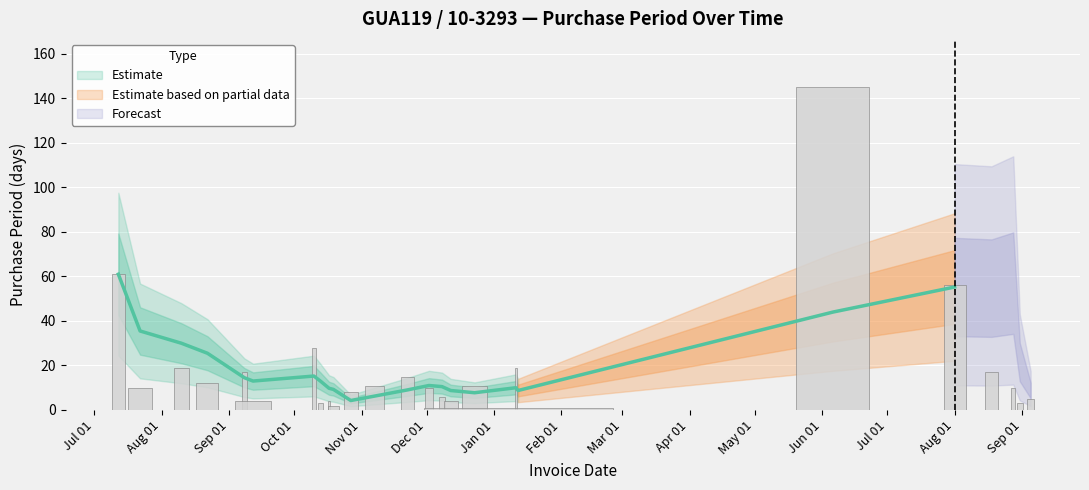

Reading left to right, list all the values displayed in this chart.

61	10	19	12	17	4	28	3	4	2	8	11	15	10	6	4	11	19	1	145	56	17	10	3	5